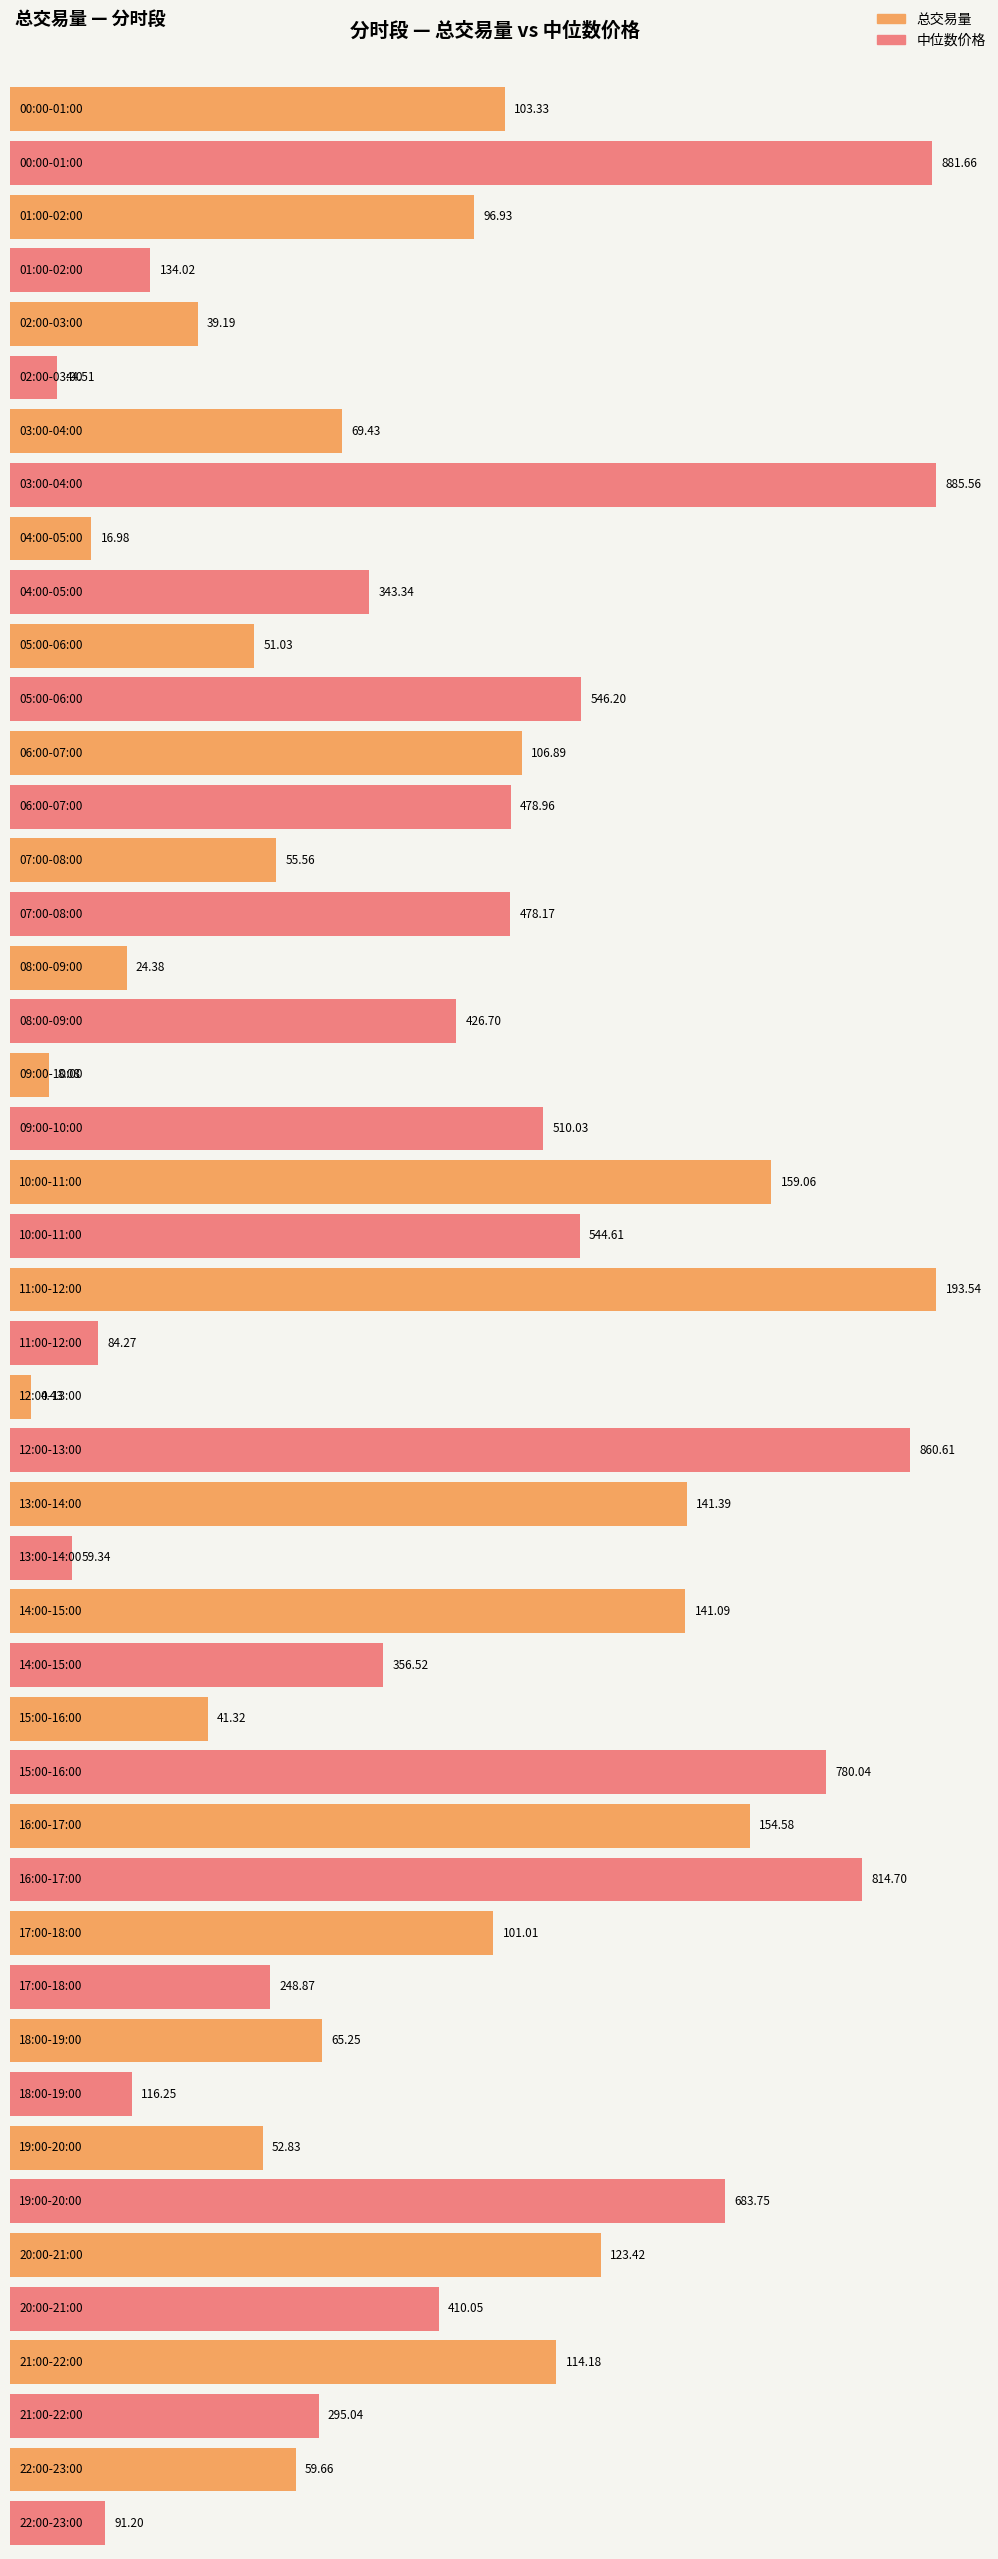

List the series in order of their overall mean, lowest first.

总交易量, 中位数价格